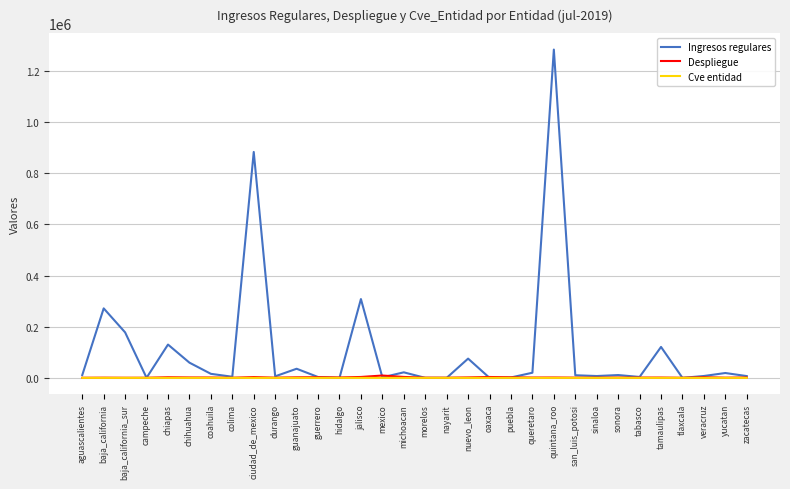

Which series has the largest range (max minus min)?

Ingresos regulares